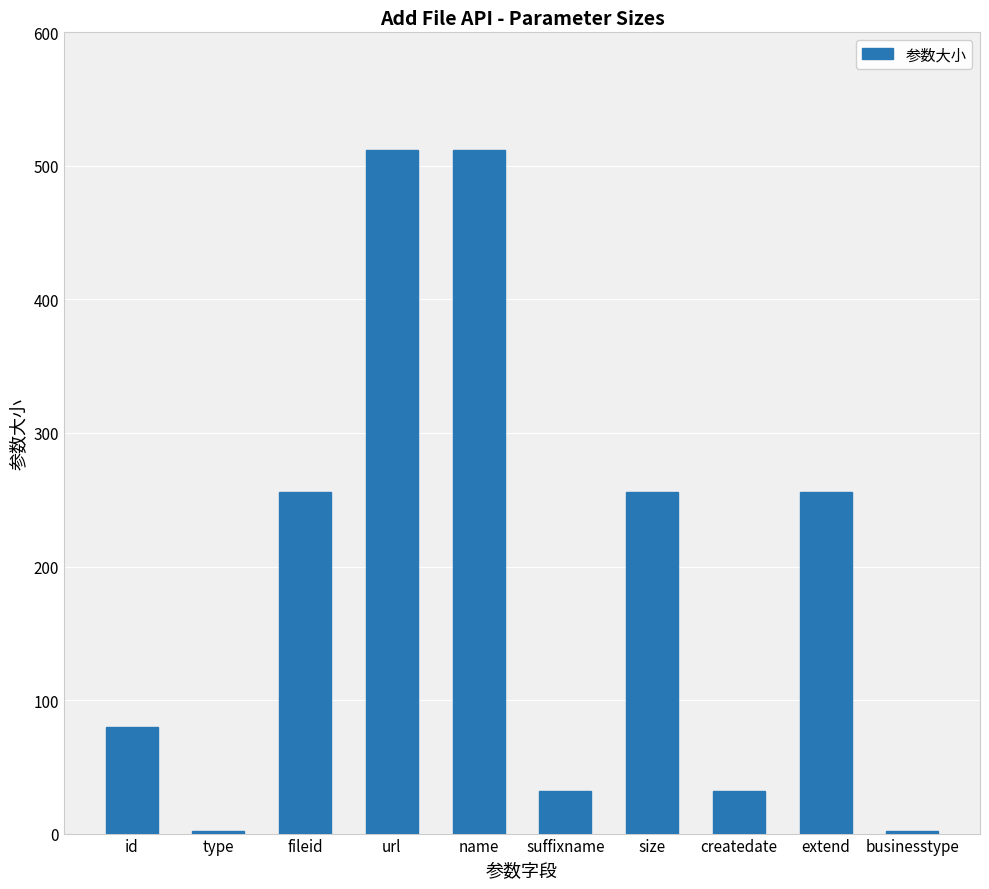

Between type and url, which is larger?

url